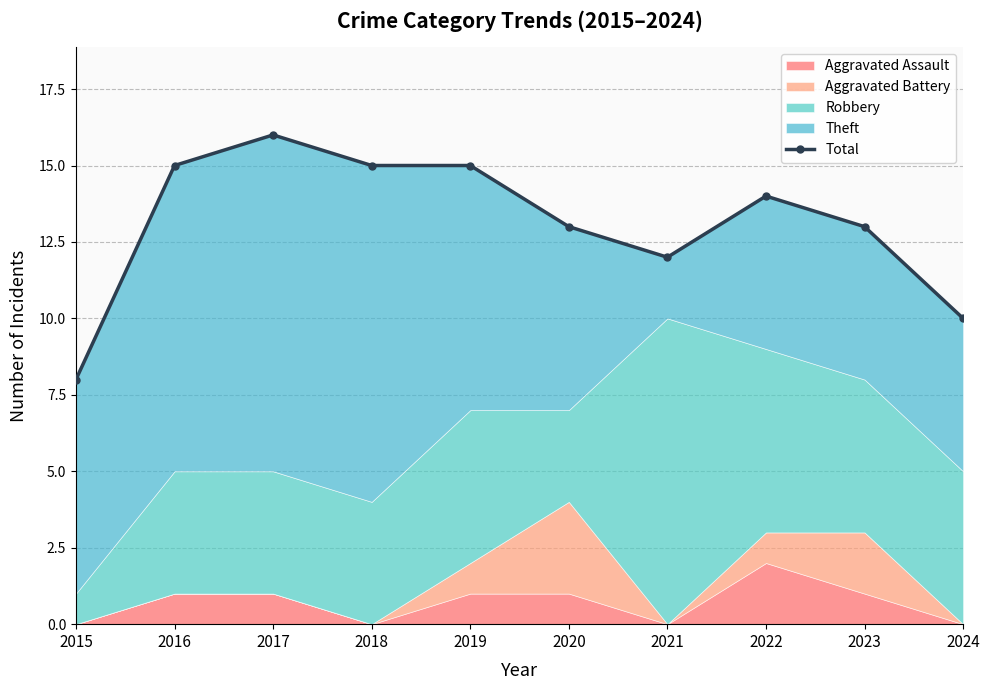

Does the chart display data point markers on the line(s)?

Yes